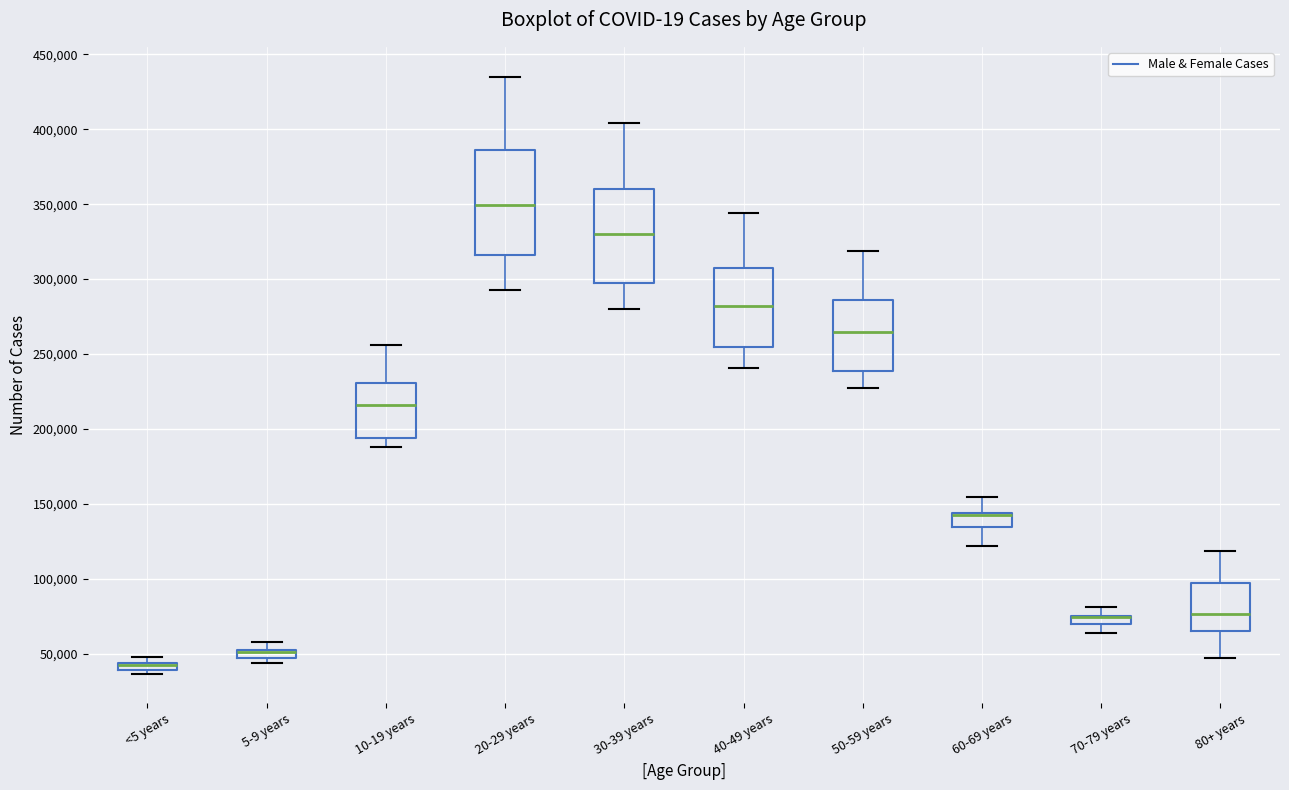

Comparing the boxes themselves (not the whiskers), which one is the tallest?

20-29 years